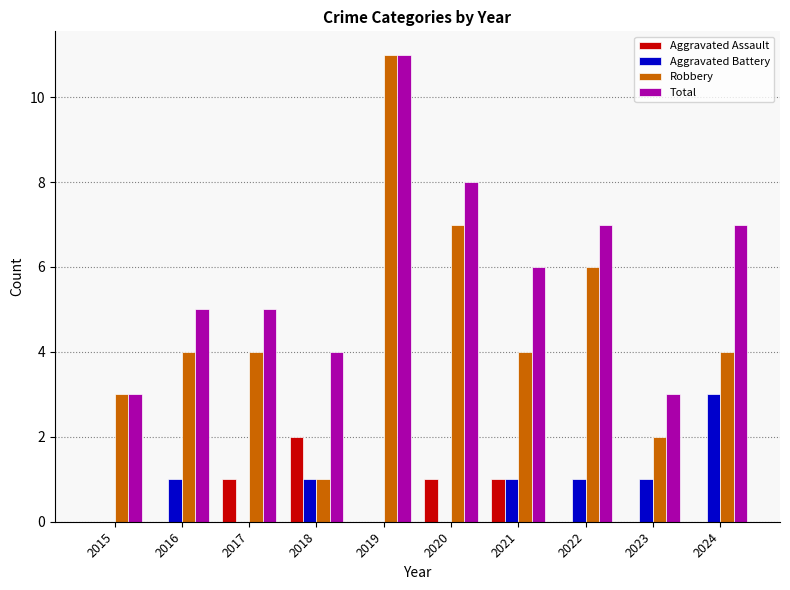

Reading right to left, transcribe all the data shown in this chart.

Aggravated Assault: 0	0	0	1	1	0	2	1	0	0
Aggravated Battery: 3	1	1	1	0	0	1	0	1	0
Robbery: 4	2	6	4	7	11	1	4	4	3
Total: 7	3	7	6	8	11	4	5	5	3